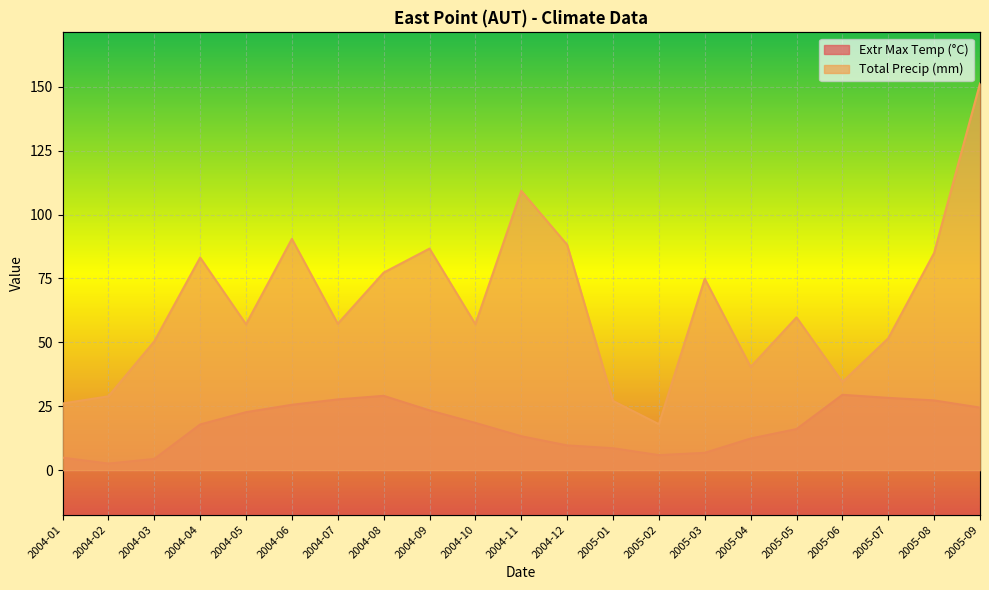

Where is Extr Max Temp (°C) nearest to the value 16?

2005-05